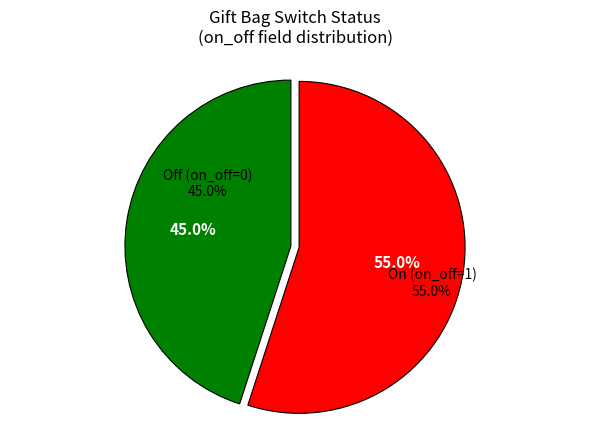

What is the change in value from 1 to 0?

-1